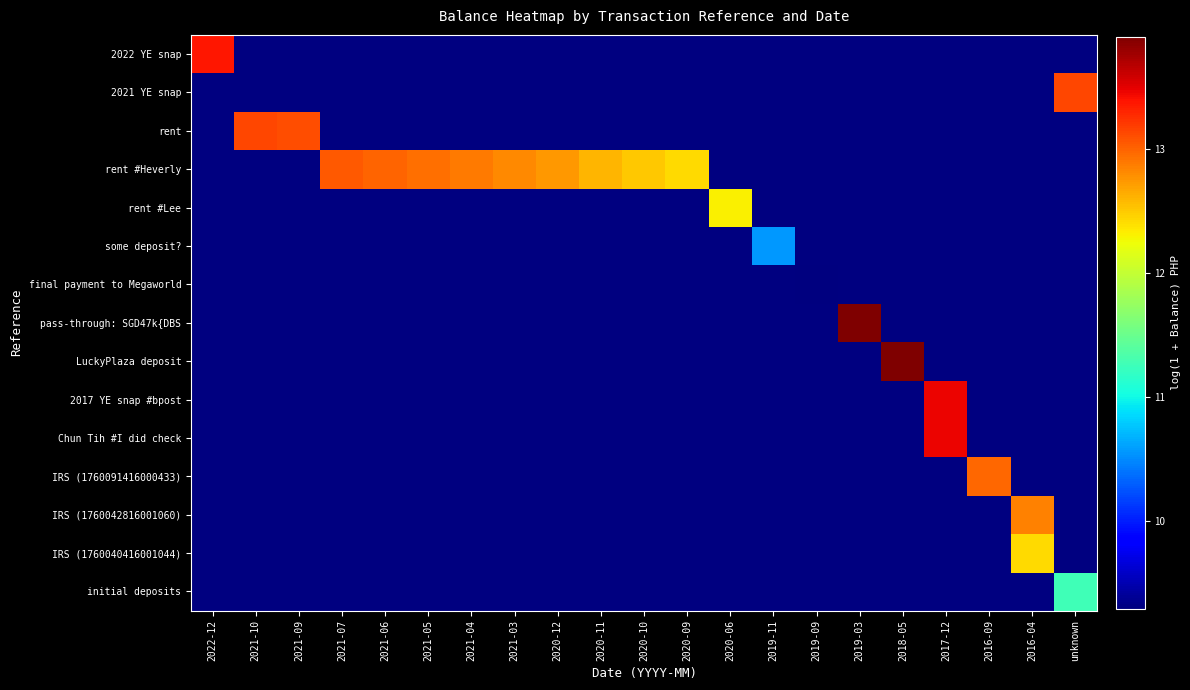

At which category does the chart reach its peak across all series?

2019-03